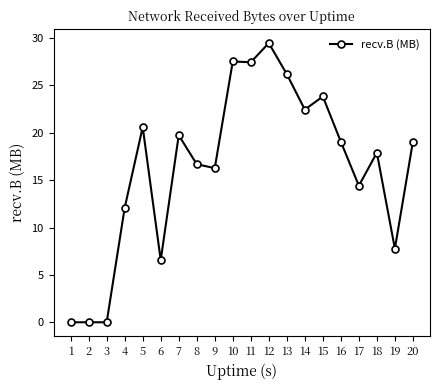

The value at 10 is 36.1. True or false?

False